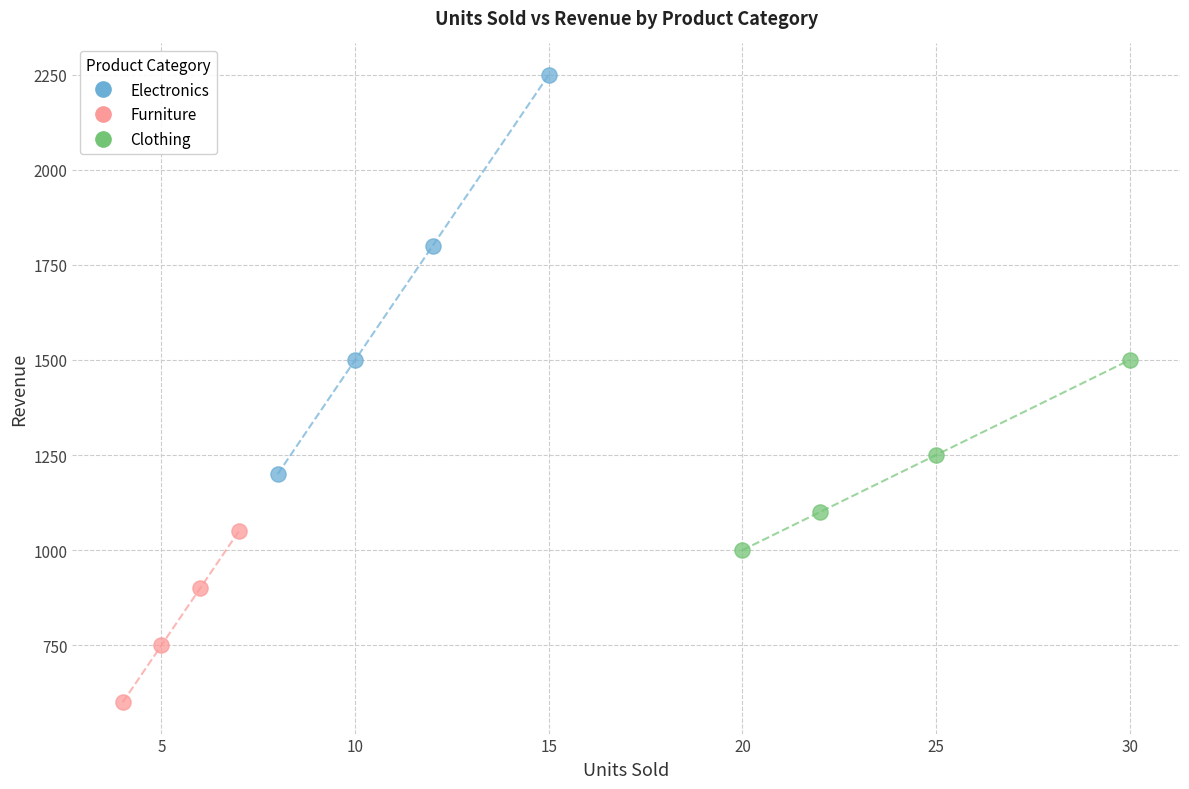

Which series reaches the minimum Y coordinate?

Furniture